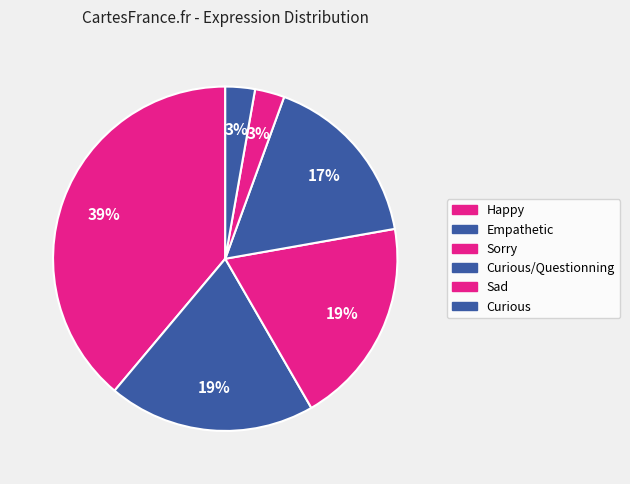

Count the number of slices in the pie.

6